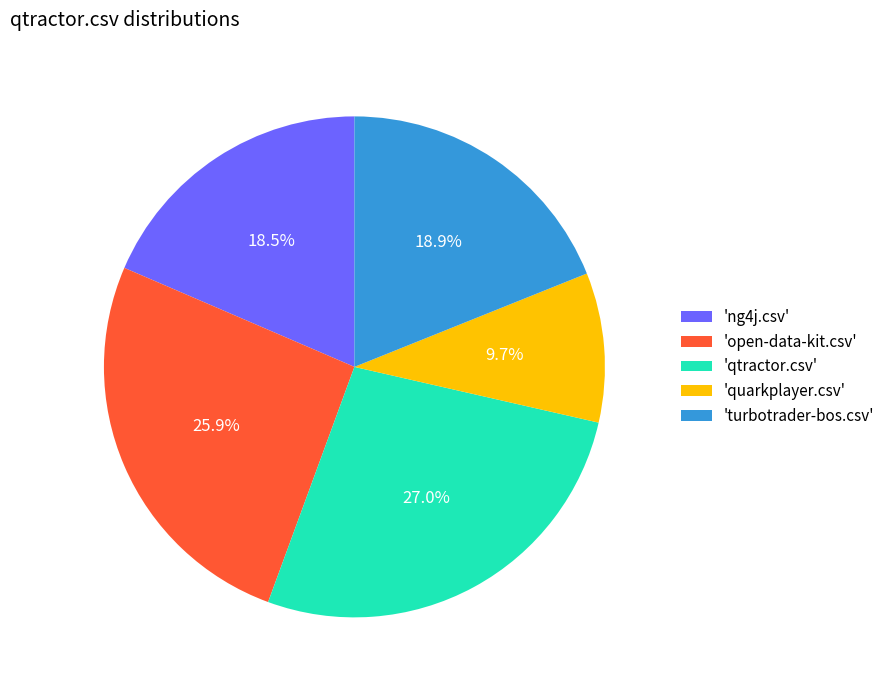

Which slice is the largest?

'qtractor.csv'